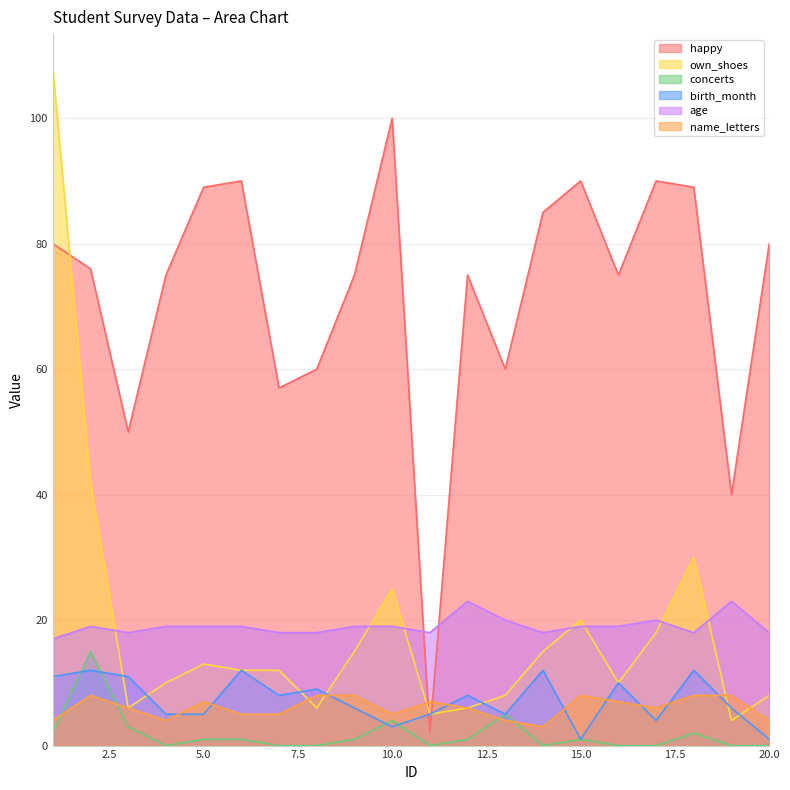

How many distinct data groups are displayed?

6